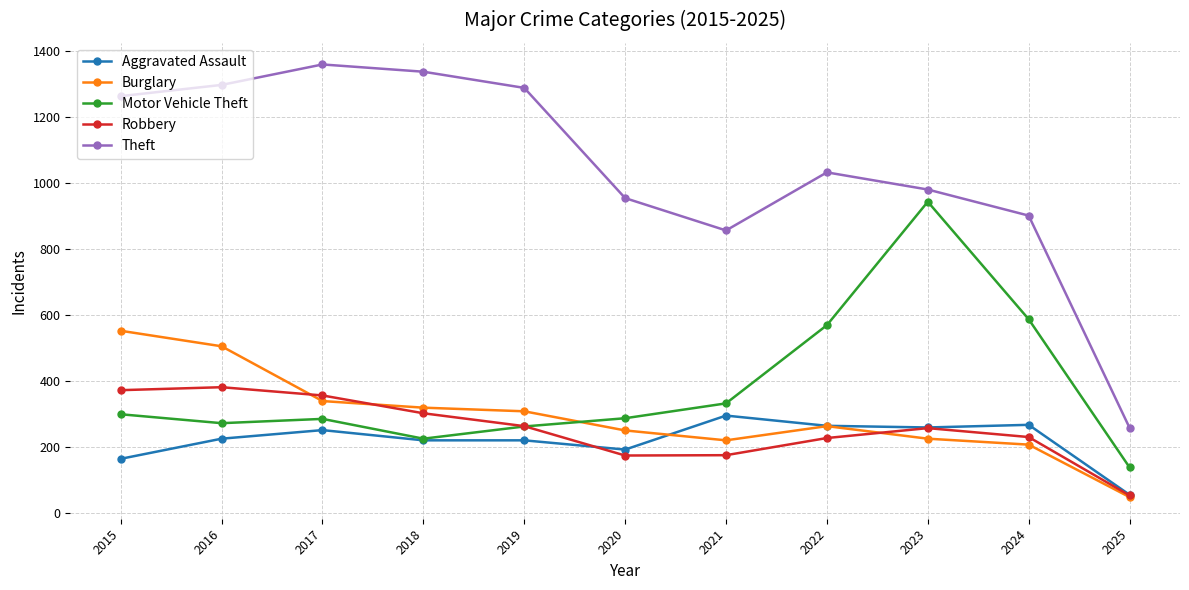

What is the lowest value of the Aggravated Assault series?

55